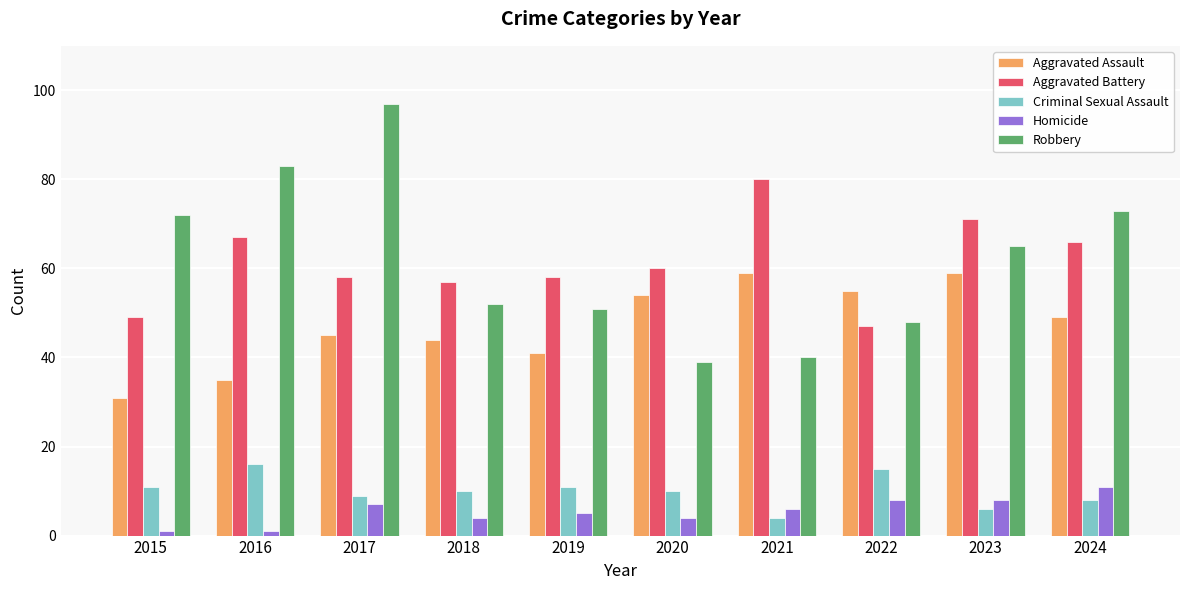

Count the number of categories in the chart.

10